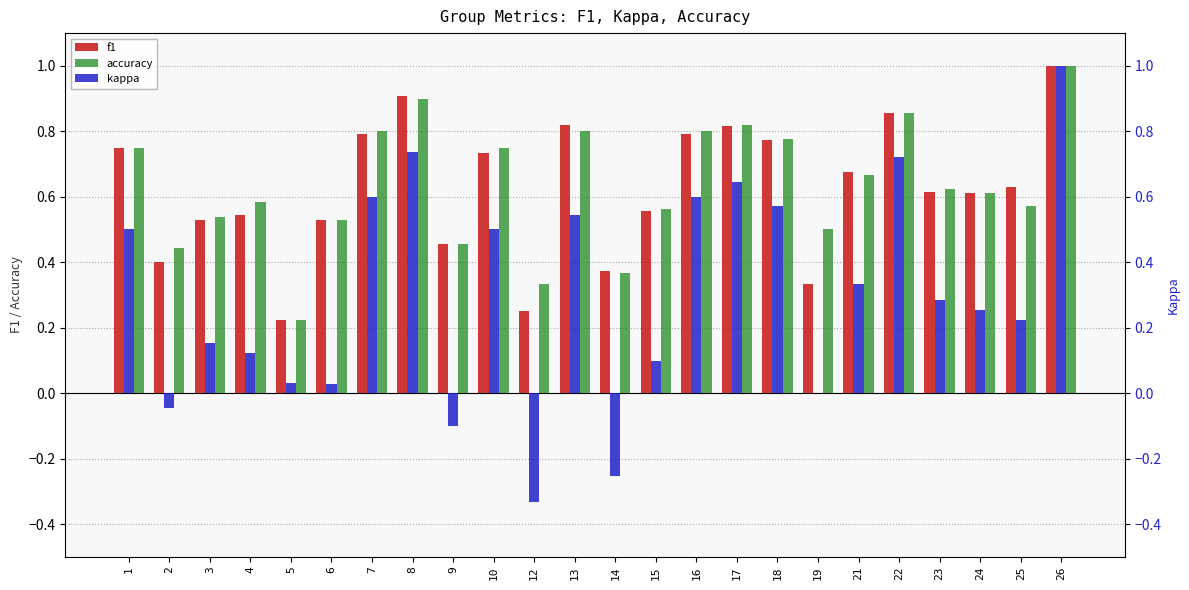

Reading left to right, what are all the values shown in this chart?

f1: 1=0.8	2=0.4	3=0.5	4=0.5	5=0.2	6=0.5	7=0.8	8=0.9	9=0.5	10=0.7	12=0.2	13=0.8	14=0.4	15=0.6	16=0.8	17=0.8	18=0.8	19=0.3	21=0.7	22=0.9	23=0.6	24=0.6	25=0.6	26=1.0
accuracy: 1=0.8	2=0.4	3=0.5	4=0.6	5=0.2	6=0.5	7=0.8	8=0.9	9=0.5	10=0.8	12=0.3	13=0.8	14=0.4	15=0.6	16=0.8	17=0.8	18=0.8	19=0.5	21=0.7	22=0.9	23=0.6	24=0.6	25=0.6	26=1.0
kappa: 1=0.5	2=-0.0	3=0.2	4=0.1	5=0.0	6=0.0	7=0.6	8=0.7	9=-0.1	10=0.5	12=-0.3	13=0.5	14=-0.3	15=0.1	16=0.6	17=0.6	18=0.6	19=0.0	21=0.3	22=0.7	23=0.3	24=0.3	25=0.2	26=1.0